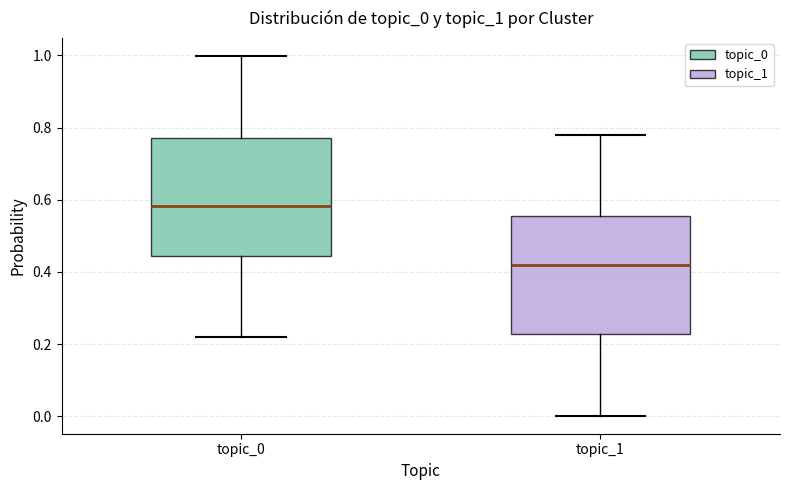

Reading left to right, transcribe this box plot: for each box, give where its median line is, the range the box spans, and where its two whiskers end, as read against the y-axis. The values are not printed on the chart, so give them approximately, as read against the axis.

topic_0: median 0.58, box 0.44 to 0.78, whiskers 0.22 to 1.00
topic_1: median 0.42, box 0.22 to 0.56, whiskers 0.00 to 0.78